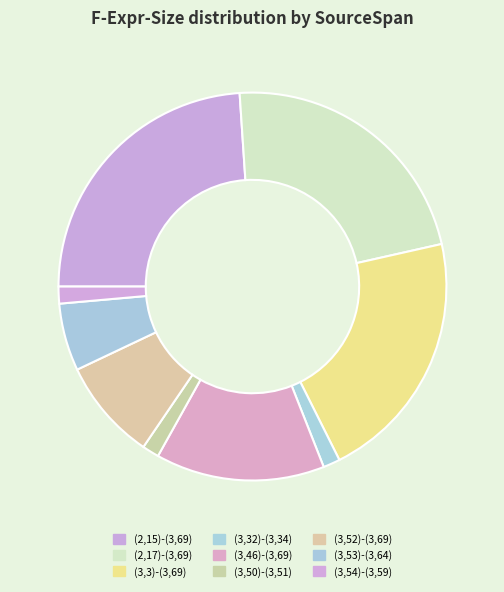

Count the number of slices in the pie.

9